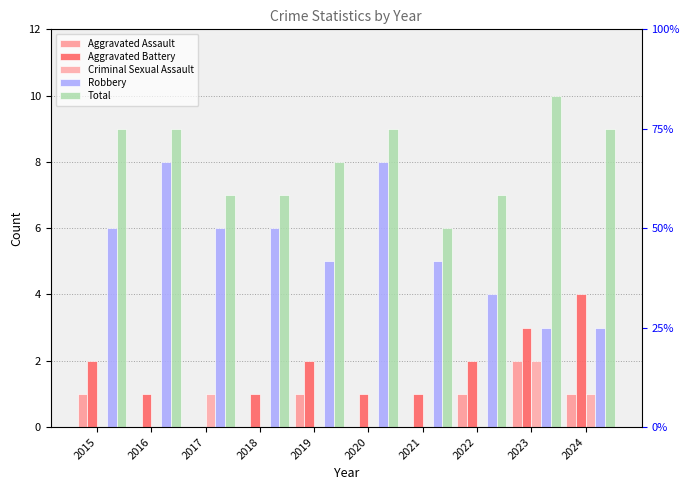

How many categories are shown in the chart?

10